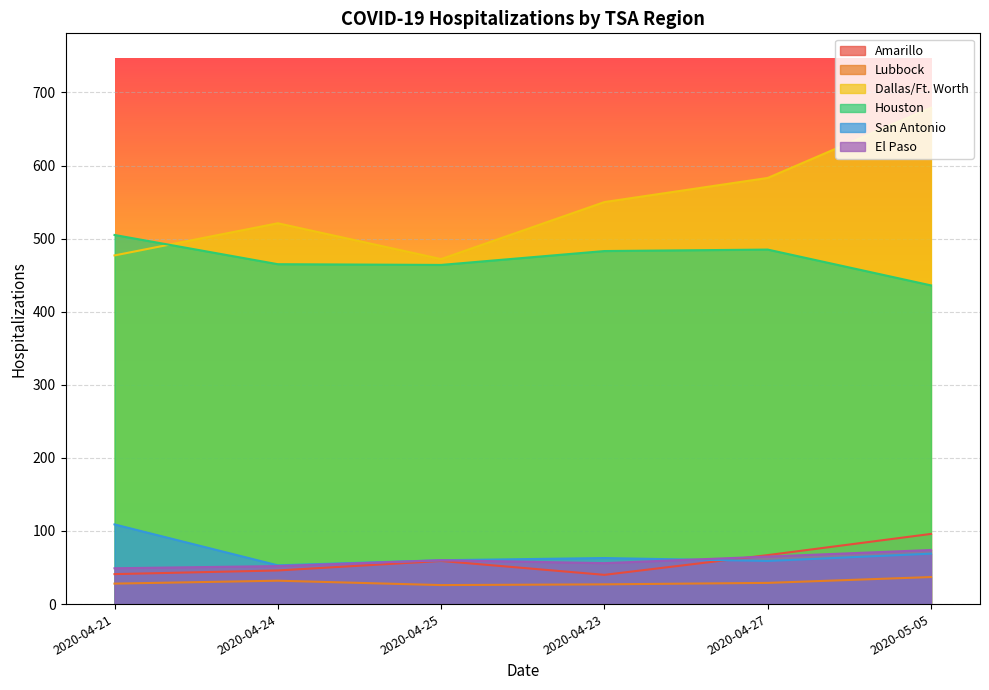

Reading right to left, transcribe all the data shown in this chart.

Amarillo: 2020-05-05=96	2020-04-27=67	2020-04-23=40	2020-04-25=59	2020-04-24=46	2020-04-21=41
Lubbock: 2020-05-05=37	2020-04-27=29	2020-04-23=27	2020-04-25=26	2020-04-24=32	2020-04-21=28
Dallas/Ft. Worth: 2020-05-05=679	2020-04-27=583	2020-04-23=550	2020-04-25=472	2020-04-24=521	2020-04-21=477
Houston: 2020-05-05=436	2020-04-27=485	2020-04-23=483	2020-04-25=464	2020-04-24=465	2020-04-21=505
San Antonio: 2020-05-05=69	2020-04-27=59	2020-04-23=63	2020-04-25=60	2020-04-24=53	2020-04-21=109
El Paso: 2020-05-05=74	2020-04-27=65	2020-04-23=56	2020-04-25=60	2020-04-24=52	2020-04-21=49